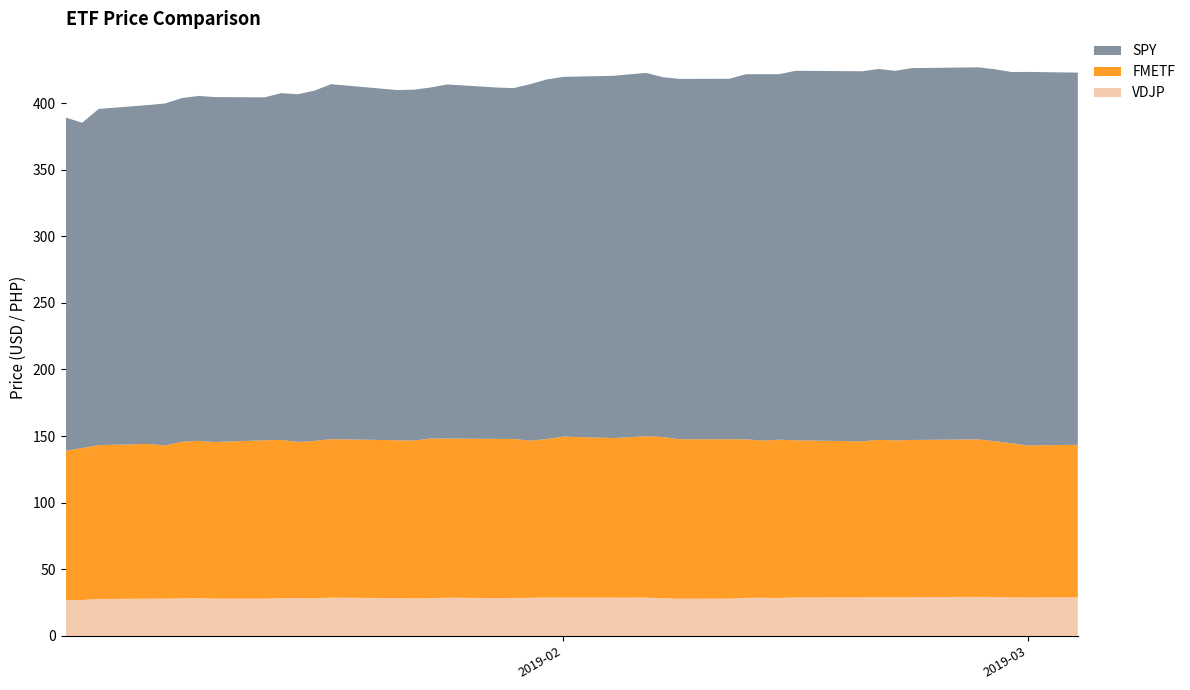

Reading right to left, extract all data points from this chart.

FMETF: 2019-03-04=114.5	2019-03-01=114.1	2019-02-28=115.7	2019-02-27=117.0	2019-02-26=118.2	2019-02-22=118.0	2019-02-21=117.8	2019-02-20=118.0	2019-02-19=117.1	2019-02-15=118.0	2019-02-14=118.8	2019-02-13=118.0	2019-02-12=119.0	2019-02-11=119.6	2019-02-08=119.8	2019-02-07=121.0	2019-02-06=121.2	2019-02-04=119.8	2019-02-01=120.9	2019-01-31=119.0	2019-01-30=118.0	2019-01-29=119.3	2019-01-28=119.5	2019-01-25=119.5	2019-01-24=119.8	2019-01-23=118.5	2019-01-22=118.5	2019-01-18=119.0	2019-01-17=118.1	2019-01-16=117.2	2019-01-15=118.8	2019-01-14=118.9	2019-01-11=117.5	2019-01-10=118.2	2019-01-09=117.6	2019-01-08=114.9	2019-01-07=116.2	2019-01-04=115.5	2019-01-03=114.0	2019-01-02=112.0
SPY: 2019-03-04=279.4	2019-03-01=280.4	2019-02-28=278.7	2019-02-27=279.2	2019-02-26=279.3	2019-02-22=279.1	2019-02-21=277.4	2019-02-20=278.4	2019-02-19=277.9	2019-02-15=277.4	2019-02-14=274.4	2019-02-13=275.0	2019-02-12=274.1	2019-02-11=270.6	2019-02-08=270.5	2019-02-07=270.1	2019-02-06=272.7	2019-02-04=272.0	2019-02-01=270.1	2019-01-31=269.9	2019-01-30=267.6	2019-01-29=263.4	2019-01-28=263.8	2019-01-25=265.8	2019-01-24=263.6	2019-01-23=263.4	2019-01-22=262.9	2019-01-18=266.5	2019-01-17=263.0	2019-01-16=261.0	2019-01-15=260.4	2019-01-14=257.4	2019-01-11=259.0	2019-01-10=258.9	2019-01-09=258.0	2019-01-08=256.8	2019-01-07=254.4	2019-01-04=252.4	2019-01-03=244.2	2019-01-02=250.2
VDJP: 2019-03-04=28.9	2019-03-01=28.9	2019-02-28=28.9	2019-02-27=29.2	2019-02-26=29.3	2019-02-22=29.1	2019-02-21=29.0	2019-02-20=29.1	2019-02-19=28.9	2019-02-15=28.8	2019-02-14=28.5	2019-02-13=28.6	2019-02-12=28.6	2019-02-11=28.0	2019-02-08=27.9	2019-02-07=28.3	2019-02-06=28.7	2019-02-04=28.7	2019-02-01=28.7	2019-01-31=28.8	2019-01-30=28.6	2019-01-29=28.5	2019-01-28=28.4	2019-01-25=28.7	2019-01-24=28.3	2019-01-23=28.1	2019-01-22=28.4	2019-01-18=28.7	2019-01-17=28.3	2019-01-16=28.4	2019-01-15=28.3	2019-01-14=28.0	2019-01-11=28.0	2019-01-10=28.2	2019-01-09=28.1	2019-01-08=28.0	2019-01-07=27.9	2019-01-04=27.7	2019-01-03=27.0	2019-01-02=27.0